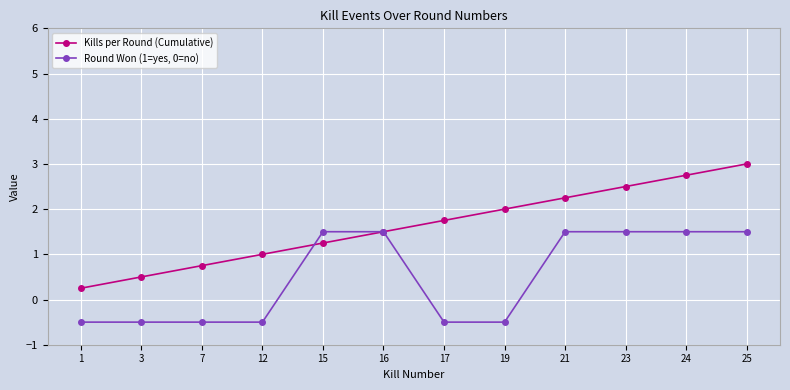

The Round Won (1=yes, 0=no) series shows 0.4 at 15. True or false?

False